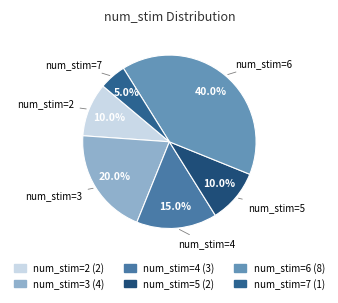

Count the number of slices in the pie.

6